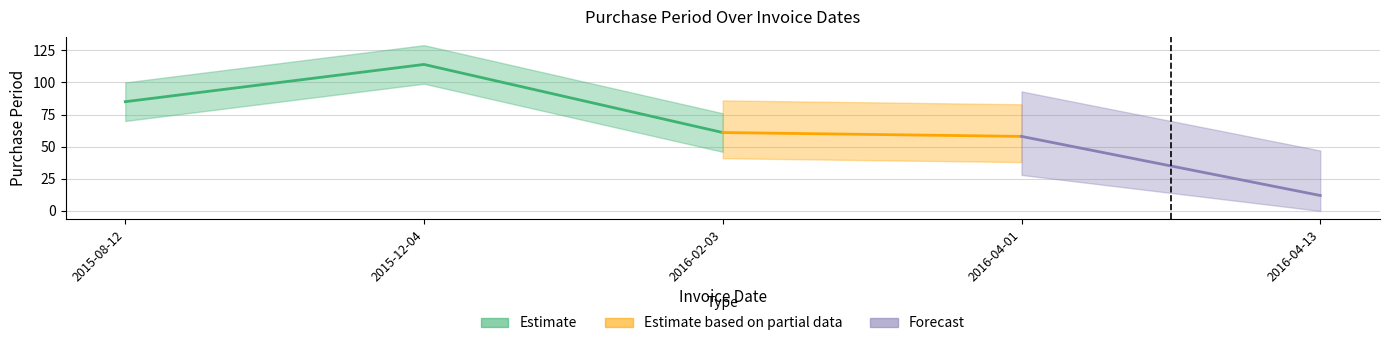

What is the minimum value shown in the chart?

12